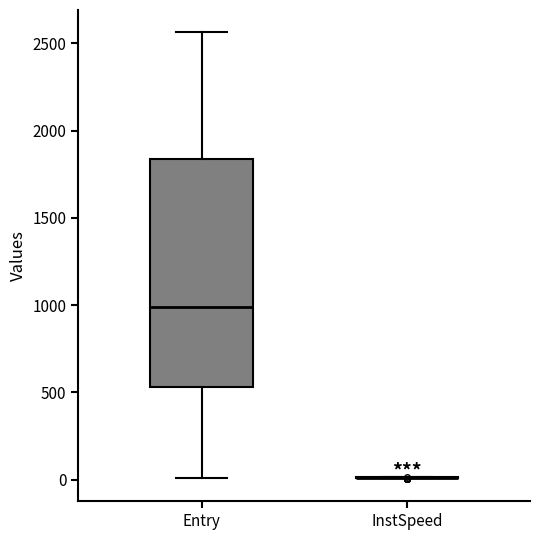

Where is the lower edge of the box for Entry on the y-axis? The values are not printed on the chart, so give them approximately, as read against the axis.

550